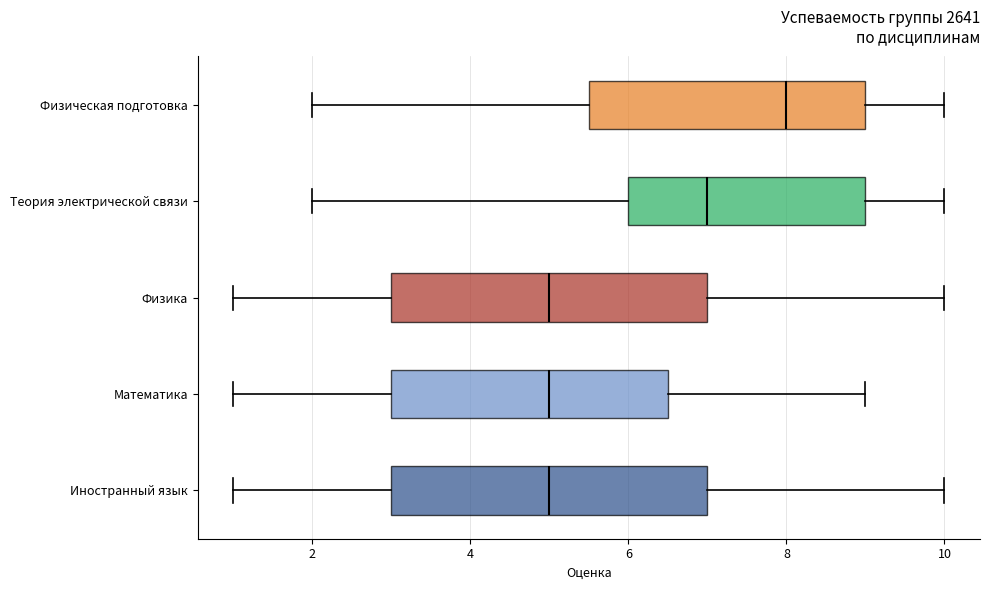

Reading bottom to top, read every box against the x-axis: the position of its median line, the range the box covers, and the ends of its whiskers. The values are not printed on the chart, so give them approximately, as read against the axis.

Иностранный язык: median 5.0, box 3.0 to 7.0, whiskers 1.0 to 10.0
Математика: median 5.0, box 3.0 to 6.6, whiskers 1.0 to 9.0
Физика: median 5.0, box 3.0 to 7.0, whiskers 1.0 to 10.0
Теория электрической связи: median 7.0, box 6.0 to 9.0, whiskers 2.0 to 10.0
Физическая подготовка: median 8.0, box 5.6 to 9.0, whiskers 2.0 to 10.0